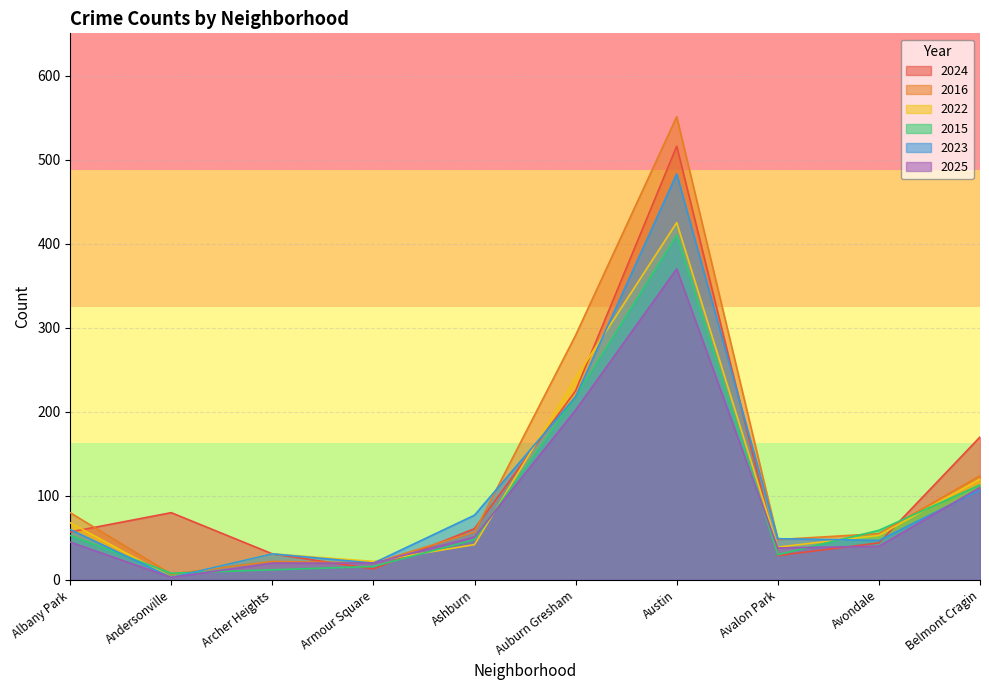

What is the label of the 9th point from the left?

Avondale